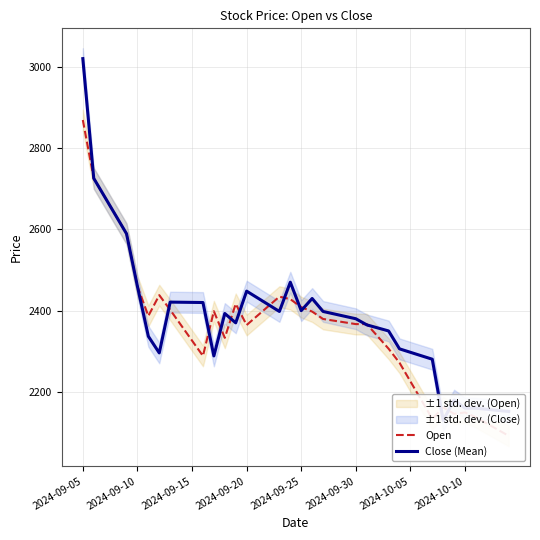

Reading left to right, extract all data points from this chart.

Open: 2869.0	2725.6	2680.1	2634.7	2589.3	2459.8	2386.9	2438.1	2401.9	2364.1	2326.4	2288.6	2398.6	2333.1	2416.7	2364.6	2387.9	2411.1	2434.4	2428.3	2408.6	2397.7	2379.5	2375.3	2371.1	2366.9	2367.0	2336.7	2306.3	2271.8	2225.8	2179.9	2133.9	2161.9	2146.1	2149.6	2137.7	2122.4	2107.2	2091.9
Close (Mean): 3020.0	2725.6	2680.1	2634.7	2589.3	2459.8	2336.8	2296.0	2421.0	2420.7	2420.3	2420.0	2288.6	2393.0	2370.0	2448.0	2431.3	2414.7	2398.0	2469.9	2400.0	2429.9	2398.0	2392.0	2386.0	2380.1	2365.1	2357.6	2350.1	2306.0	2297.5	2289.0	2280.5	2130.2	2179.9	2160.0	2159.9	2157.2	2154.6	2151.9